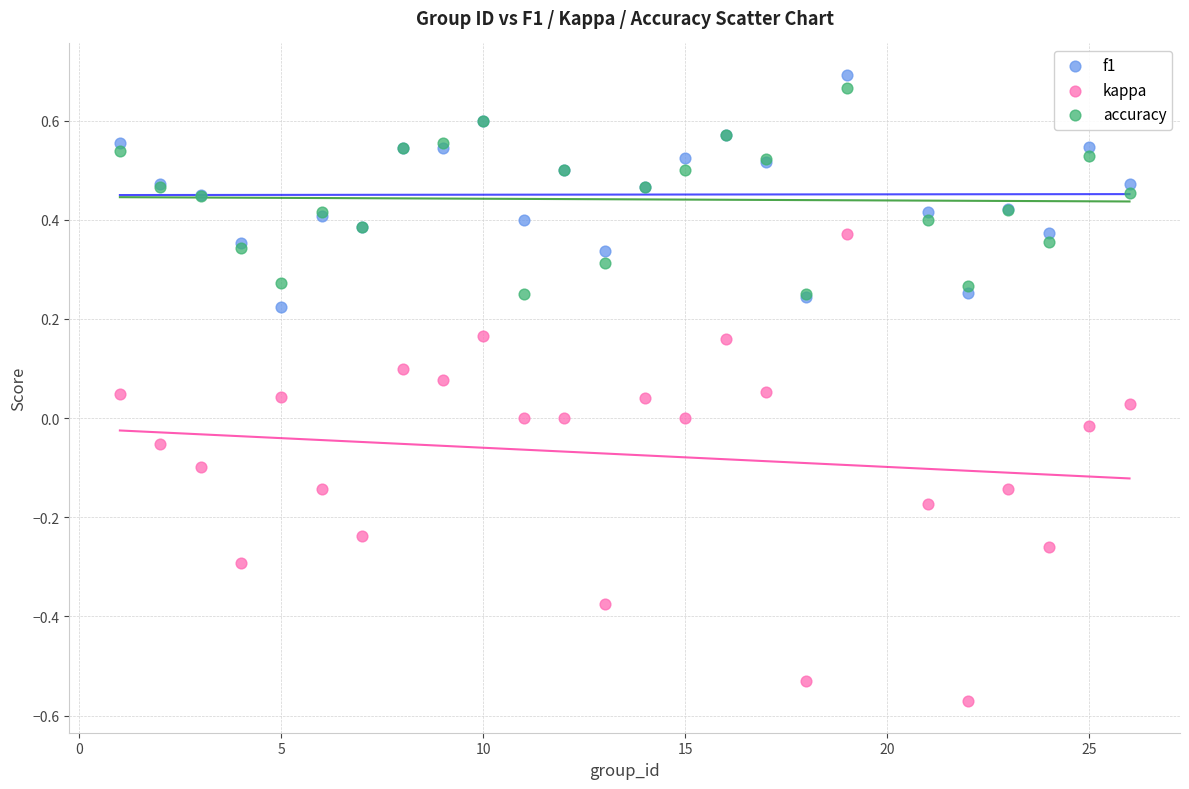

Which series reaches the minimum Y coordinate?

kappa